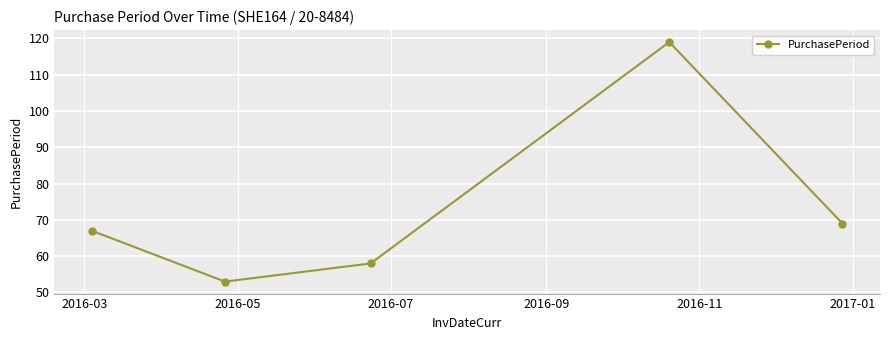

What is the maximum value shown in the chart?

119